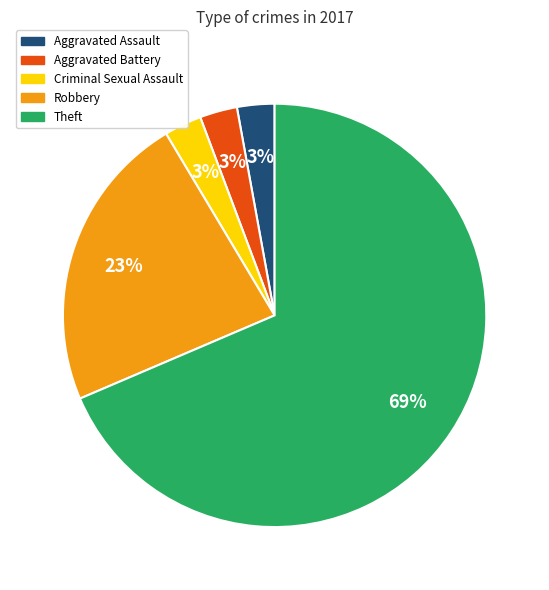

Is there a majority slice in this chart?

Yes